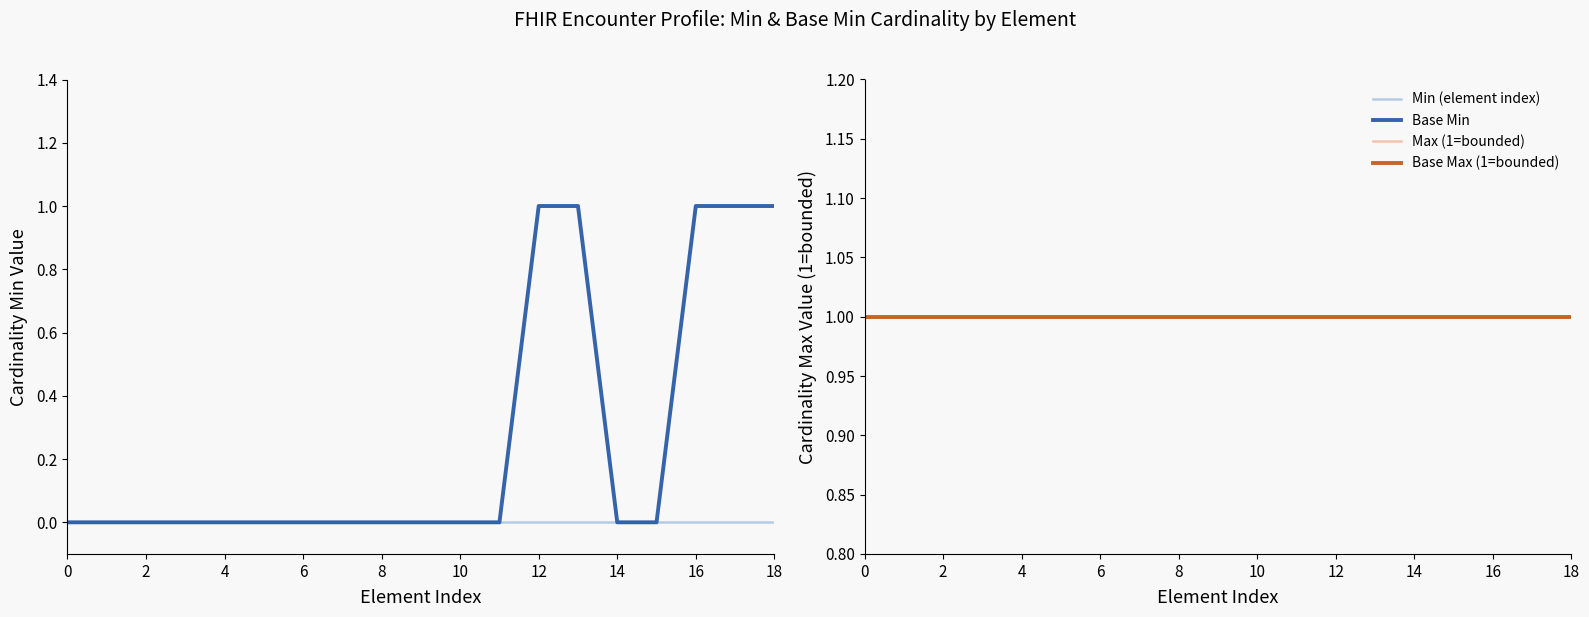

At which label does Base Min reach its peak?

12